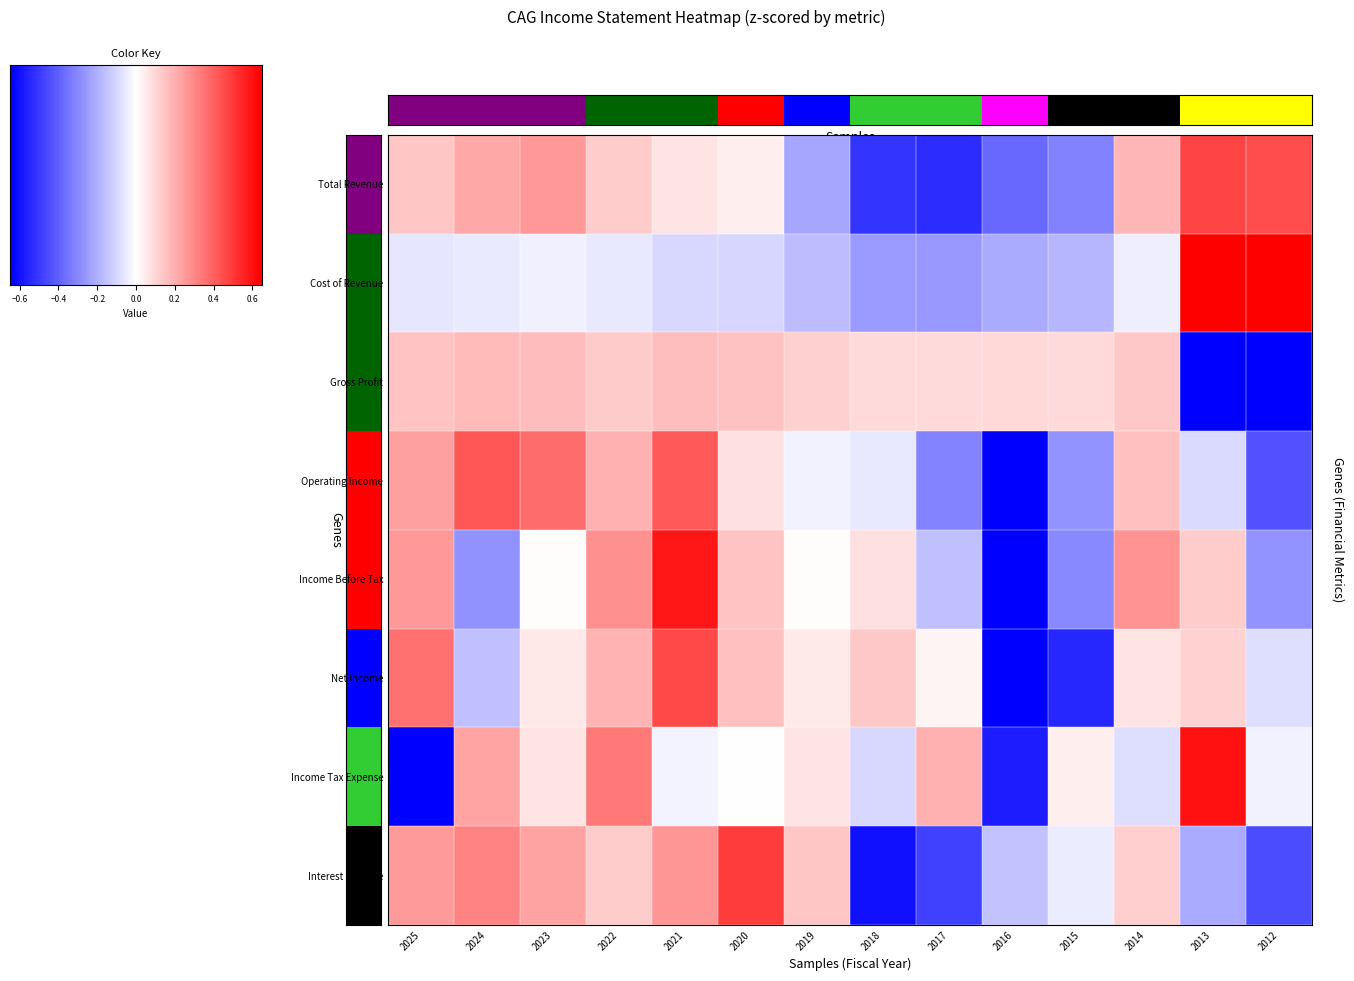

What is the difference between the maximum and minimum values in the Interest Expense series?

3.4